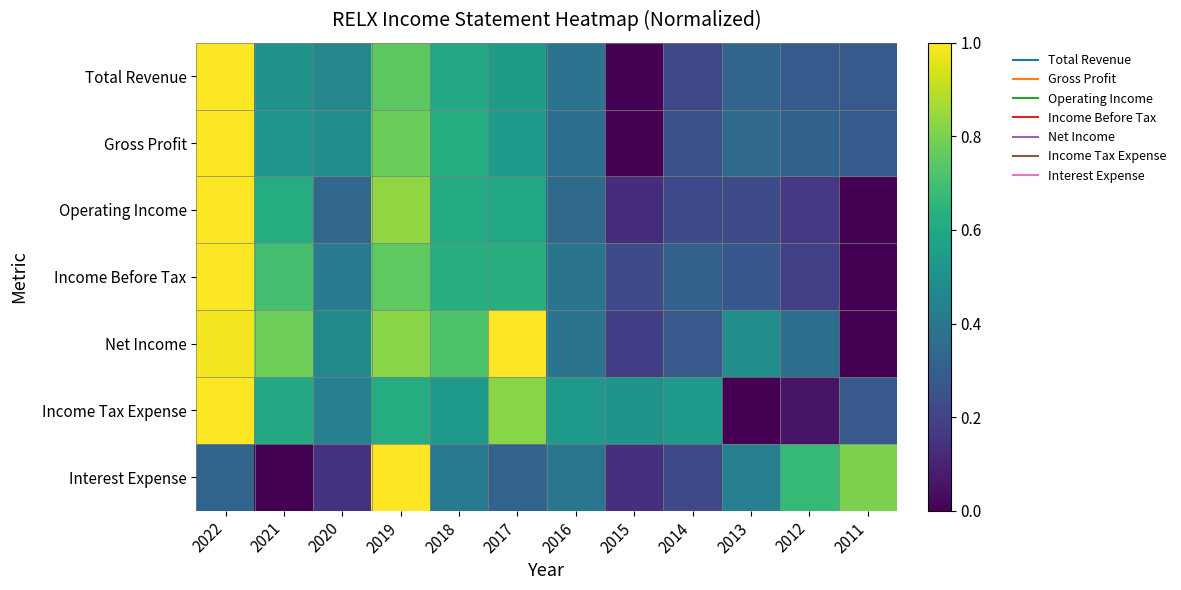

At how many categories does at least one series exceed 0?

12